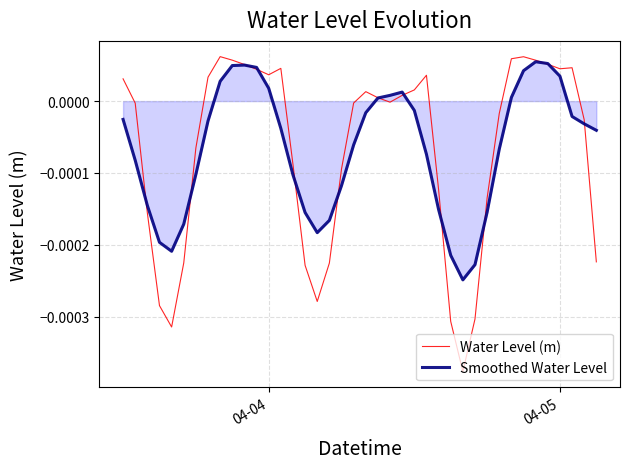

True or false: Water Level (m) and Smoothed Water Level intersect in this chart.

True